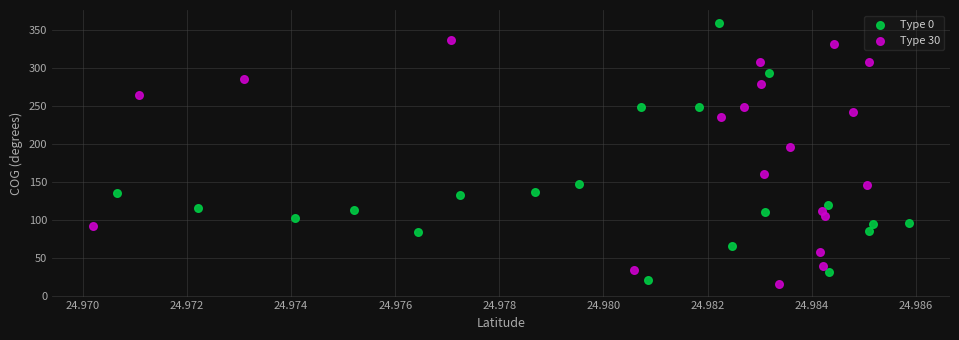

Which series reaches the minimum Y coordinate?

Type 30